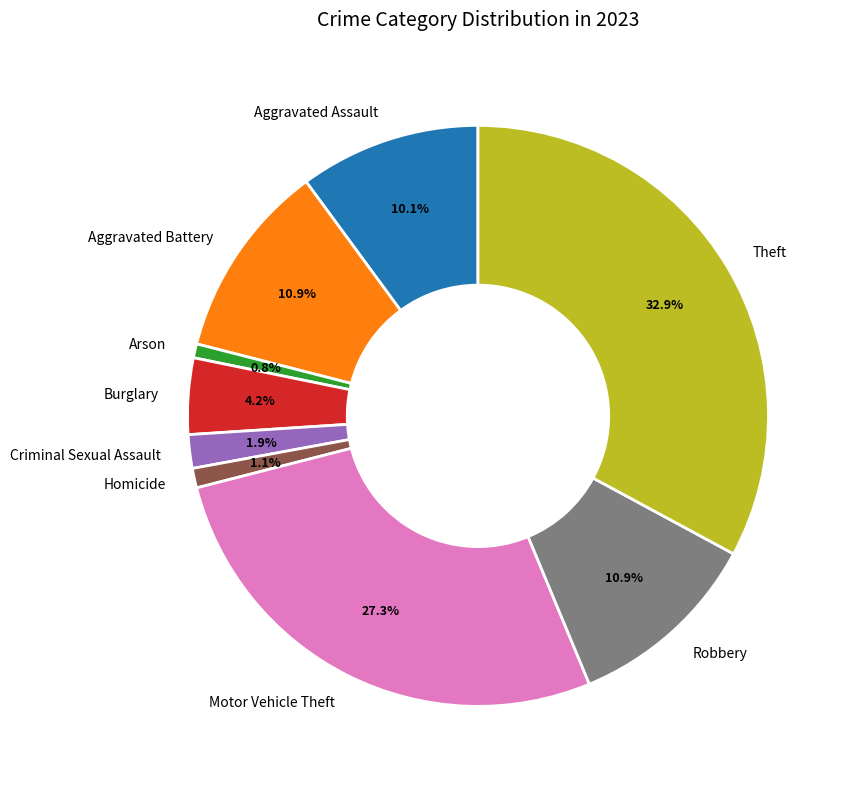

Is there a majority slice in this chart?

No